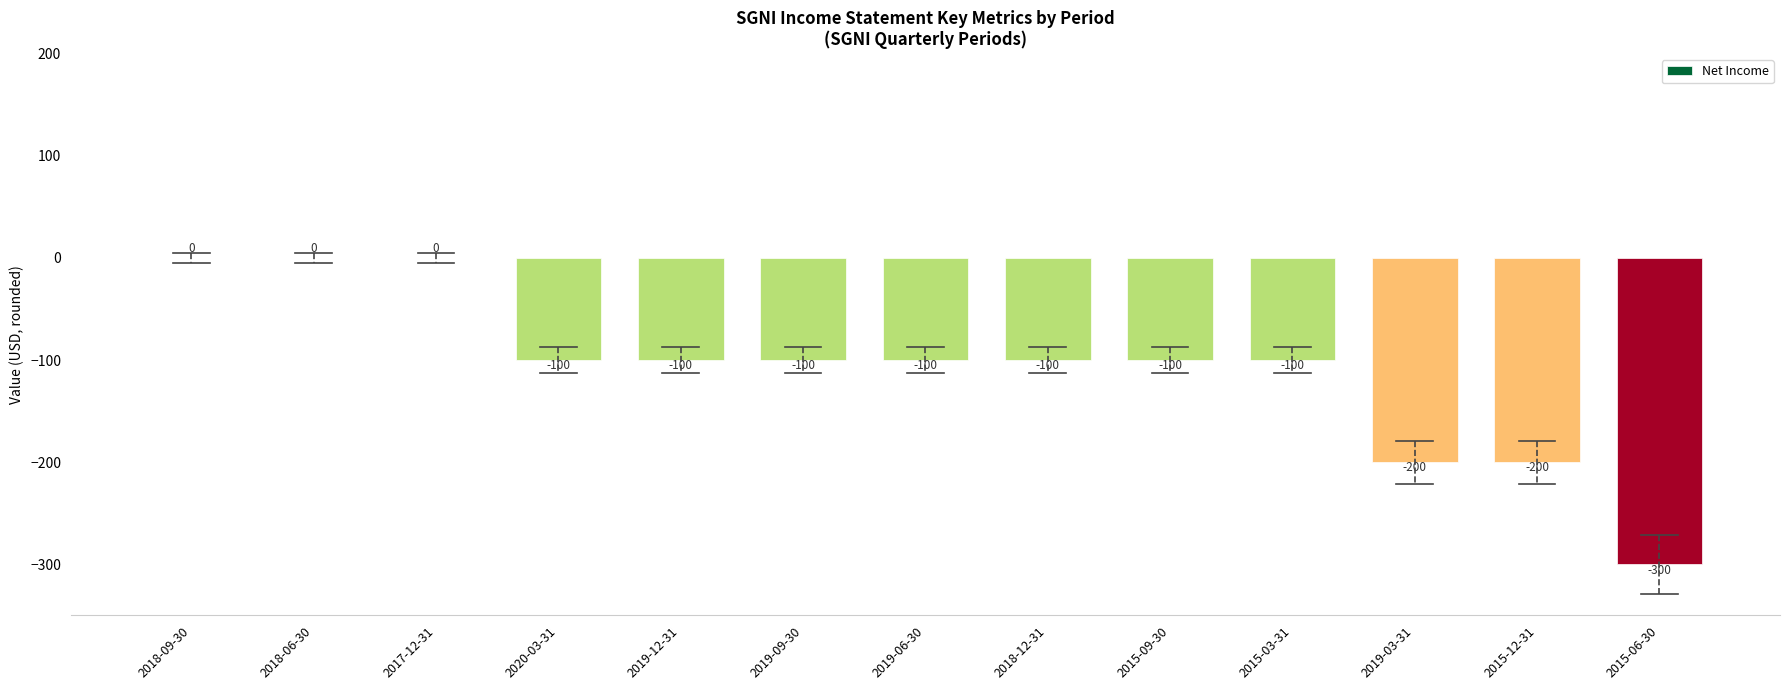

How many data points are above -100?

3